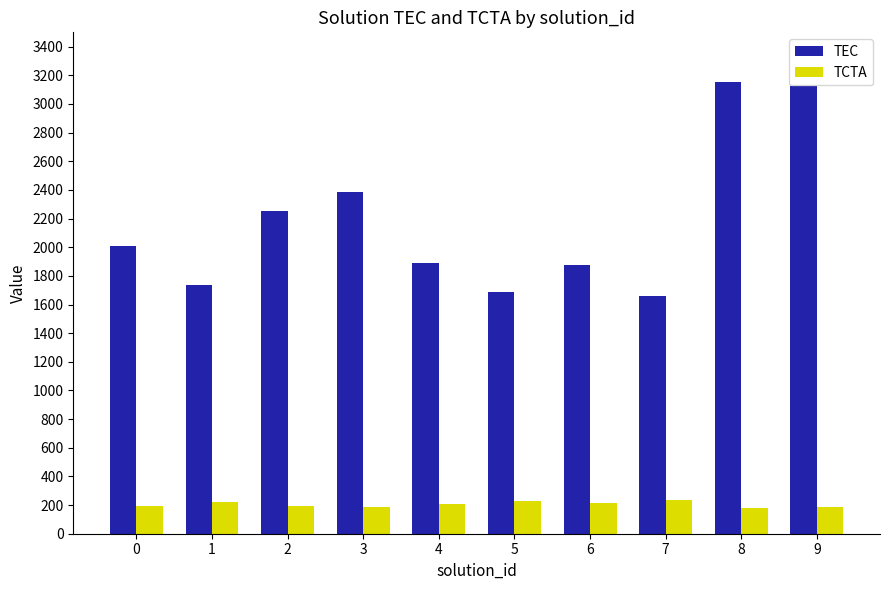

What is the difference between the maximum and minimum values in the TEC series?

1488